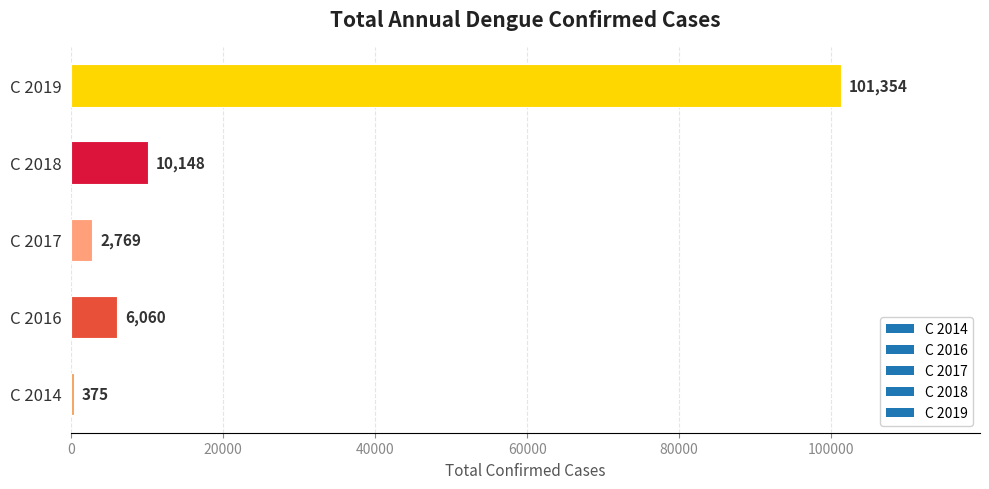

Rank the categories by value from highest to lowest.

C 2019, C 2018, C 2016, C 2017, C 2014